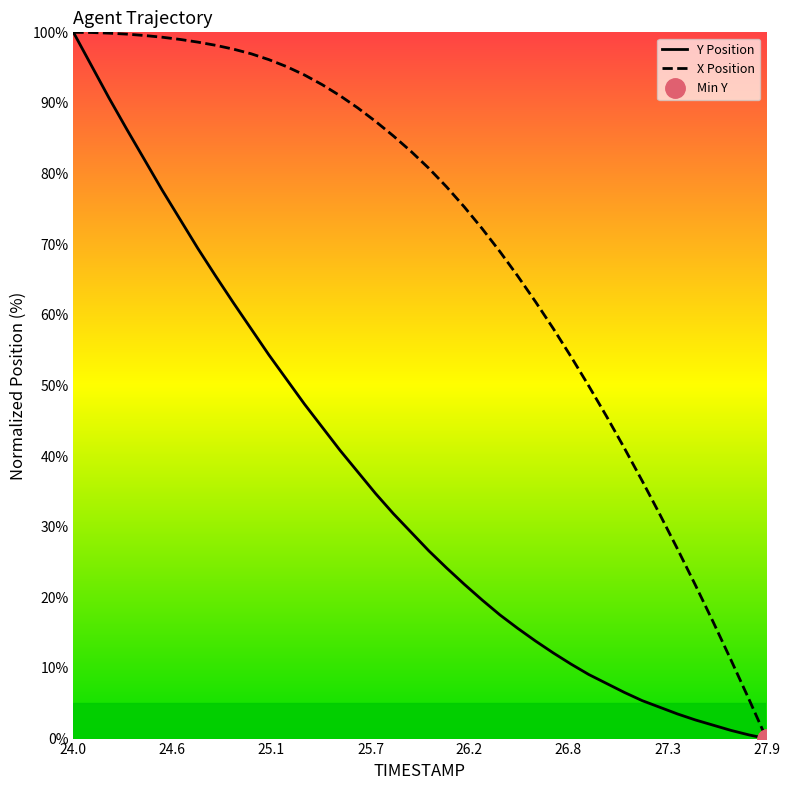

True or false: X Position and Y Position cross at least once.

False